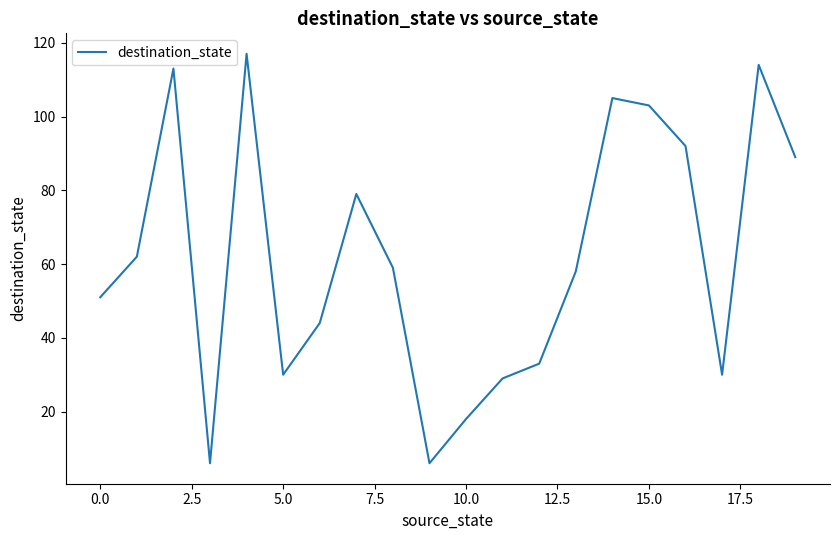

What is the maximum value shown in the chart?

117